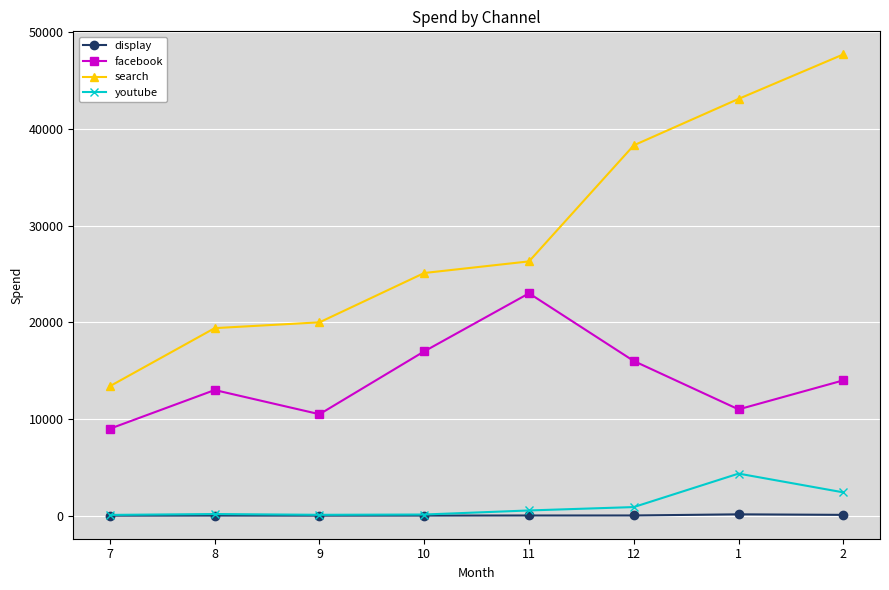

Which category has the highest value across all series?

2